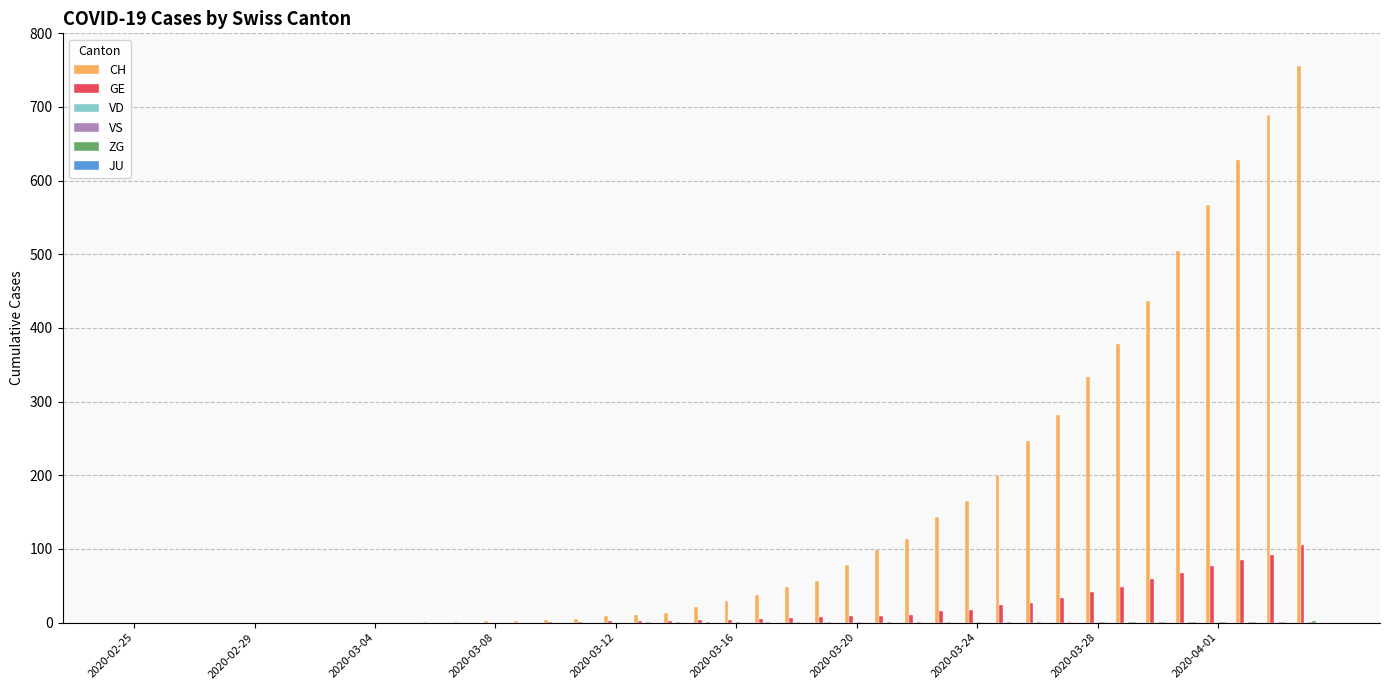

Which series has the largest total across all categories?

CH